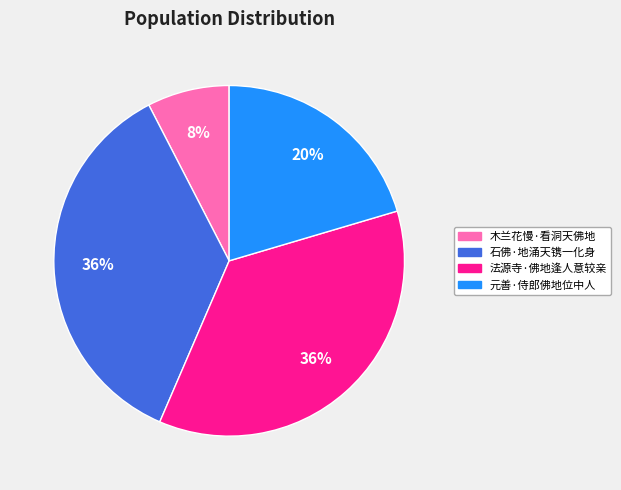

Do 法源寺·佛地逢人意较亲 and 木兰花慢·看洞天佛地 together represent more than half of the pie?

No